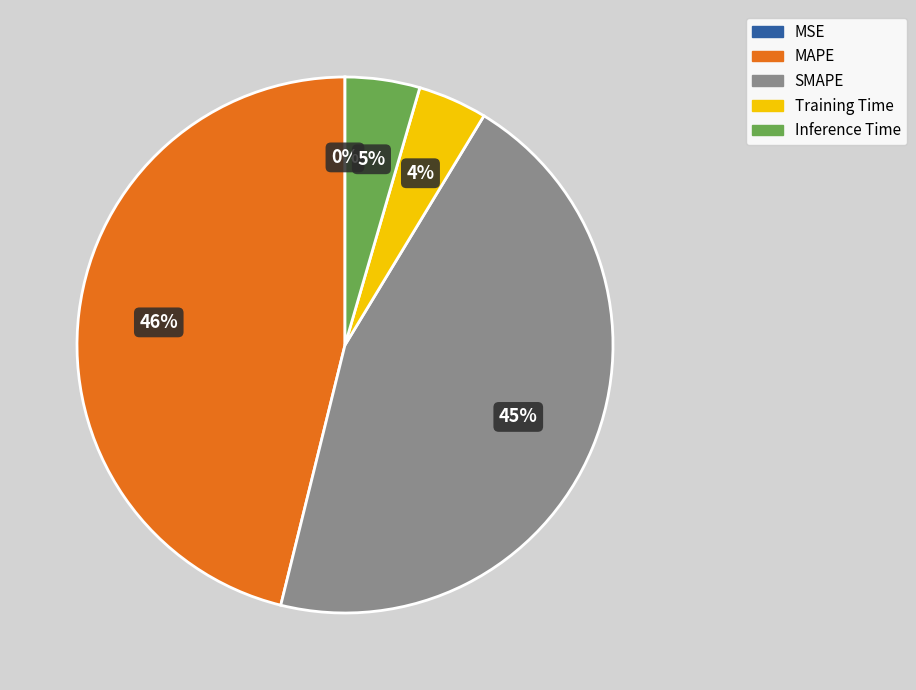

Which slice is the largest?

MAPE